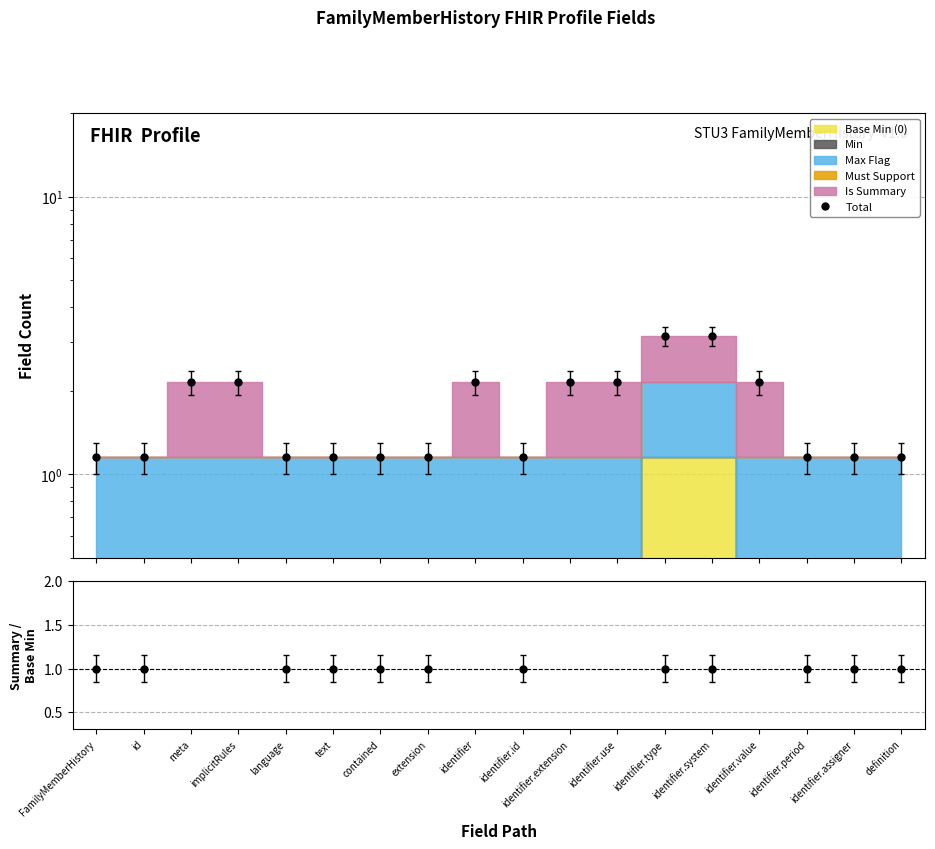

What position from the left is identifier.use?

12